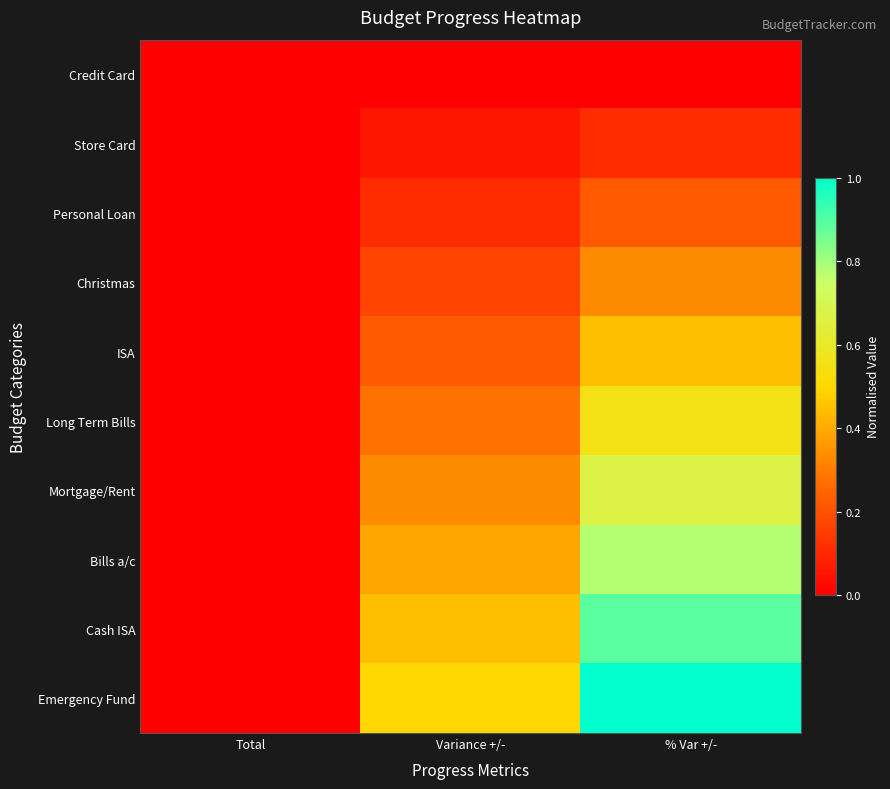

Reading left to right, transcribe all the data shown in this chart.

Credit Card: Total=0.0	Variance +/-=0.0	% Var +/-=0.0
Store Card: Total=0.0	Variance +/-=0.1	% Var +/-=0.1
Personal Loan: Total=0.0	Variance +/-=0.1	% Var +/-=0.2
Christmas: Total=0.0	Variance +/-=0.2	% Var +/-=0.3
ISA: Total=0.0	Variance +/-=0.2	% Var +/-=0.4
Long Term Bills: Total=0.0	Variance +/-=0.3	% Var +/-=0.6
Mortgage/Rent: Total=0.0	Variance +/-=0.3	% Var +/-=0.7
Bills a/c: Total=0.0	Variance +/-=0.4	% Var +/-=0.8
Cash ISA: Total=0.0	Variance +/-=0.4	% Var +/-=0.9
Emergency Fund: Total=0.0	Variance +/-=0.5	% Var +/-=1.0